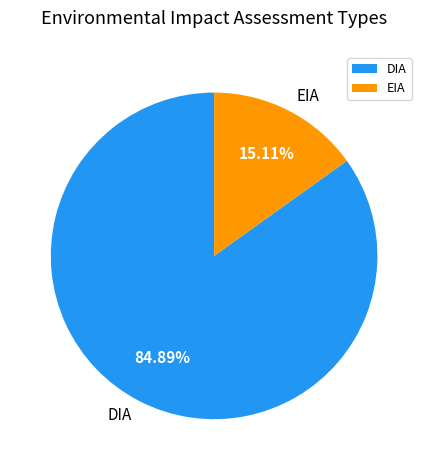

Which category has the biggest portion of the pie?

DIA